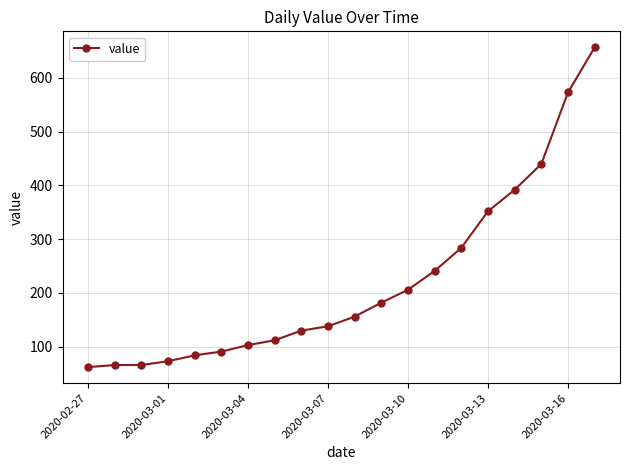

What is the maximum value shown in the chart?

657